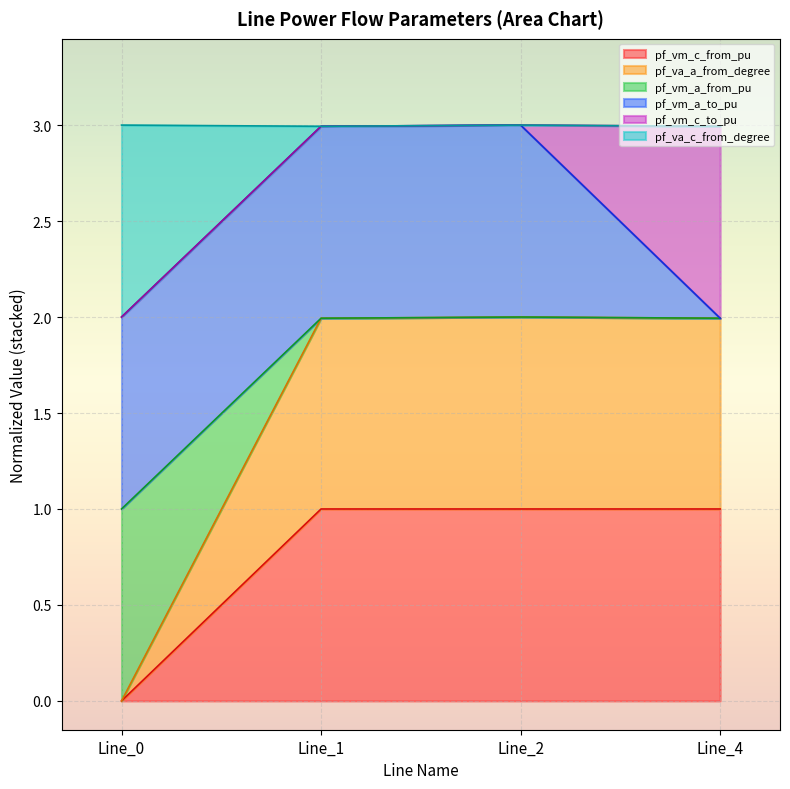

Does the chart display data point markers on the line(s)?

No